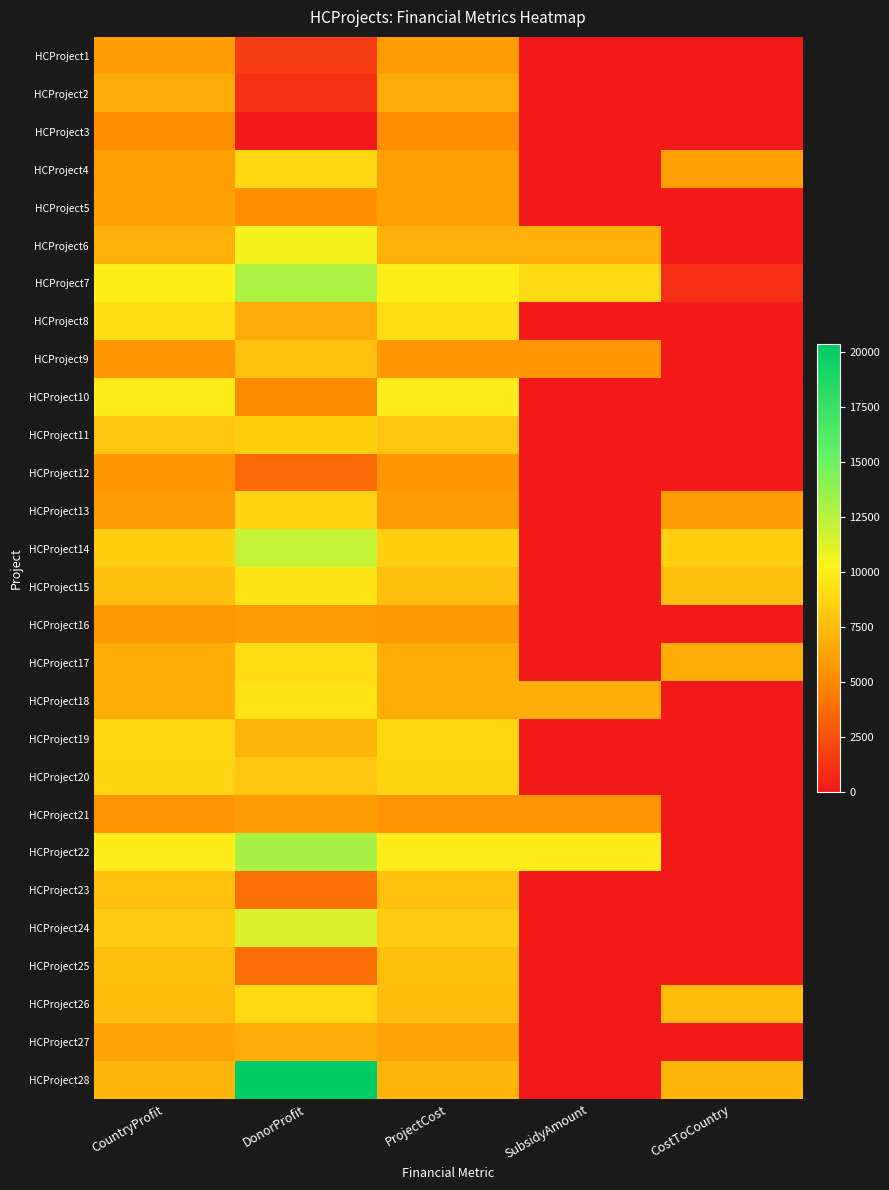

Which series has the largest range (max minus min)?

HCProject28